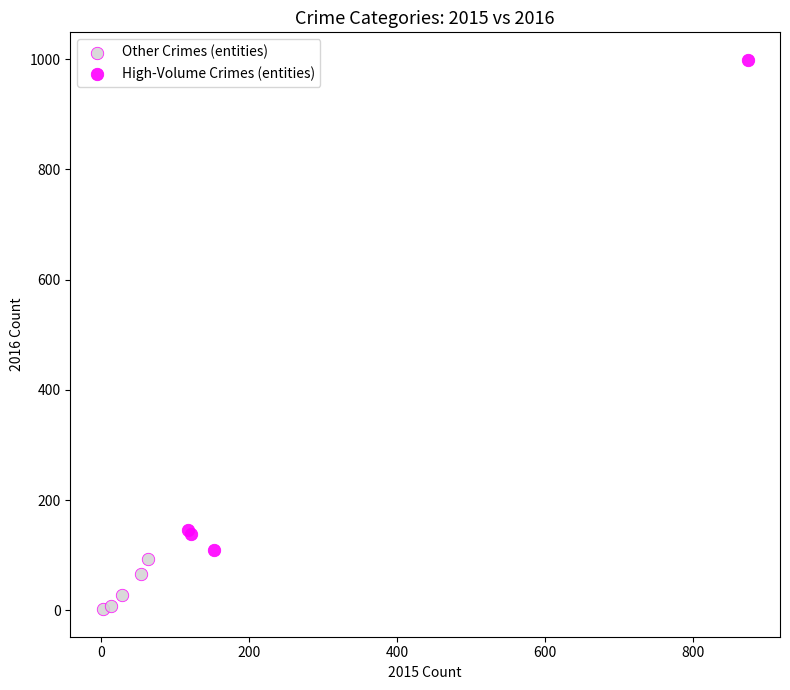

Which series reaches the maximum Y coordinate?

High-Volume Crimes (entities)